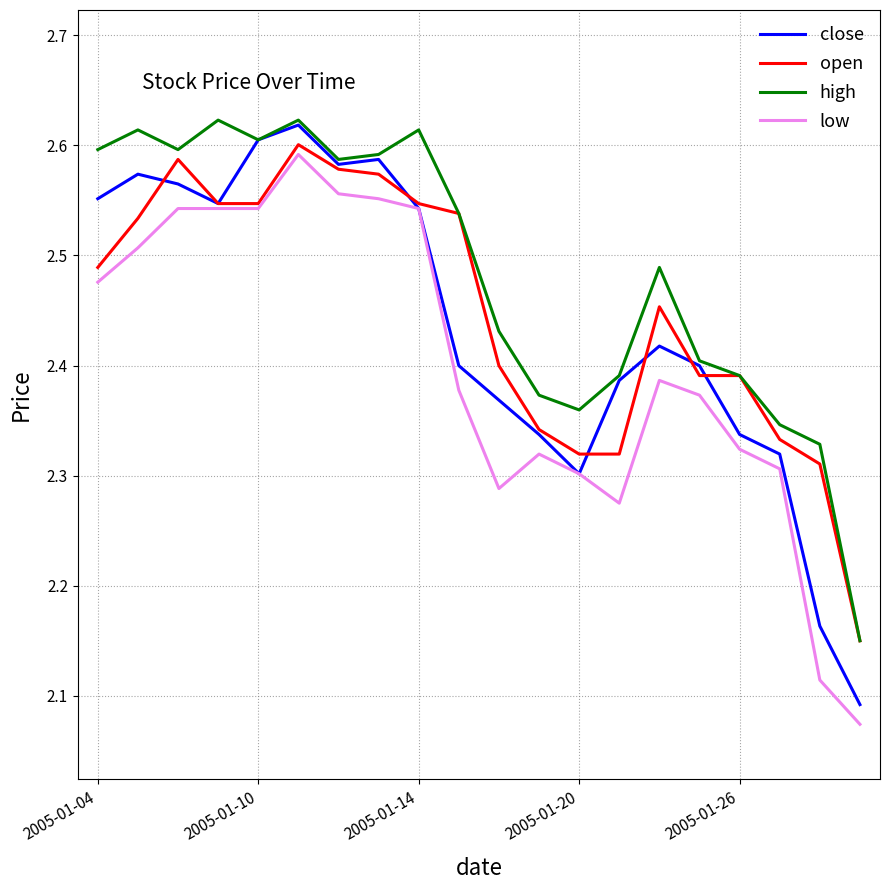

Rank the series by their average value, from highest to lowest.

high, open, close, low